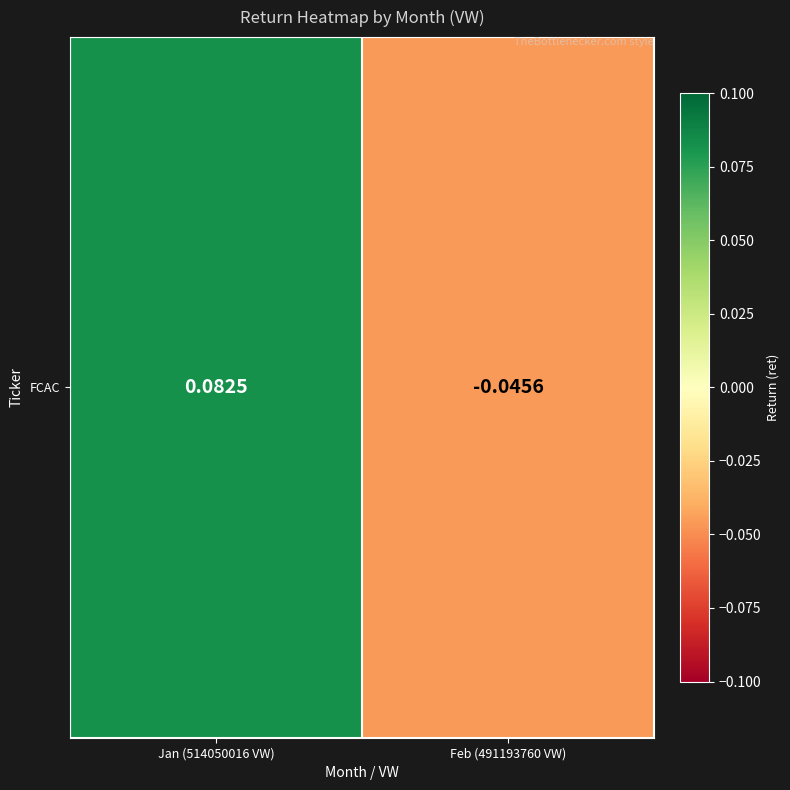

Count the number of categories in the chart.

2